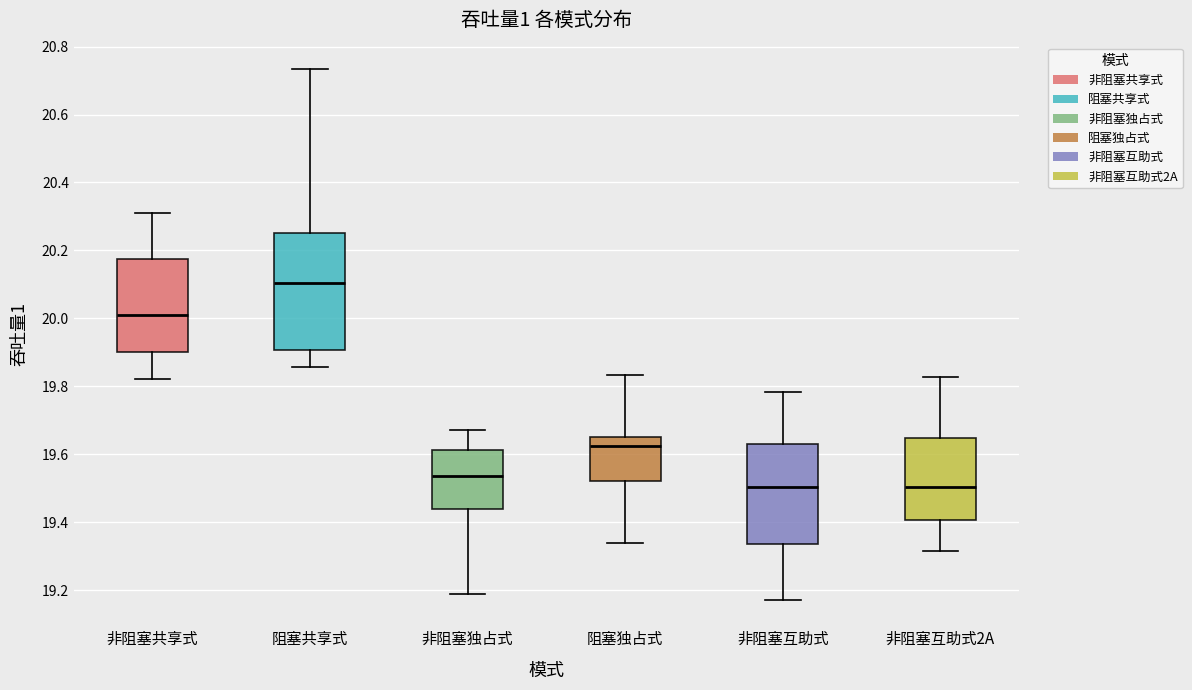

Where does the median line of the box for 阻塞独占式 sit on the y-axis? The values are not printed on the chart, so give them approximately, as read against the axis.

19.62